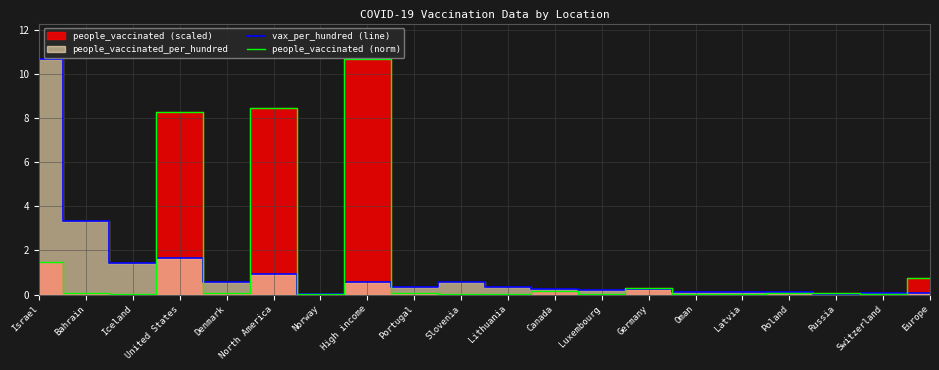

Reading left to right, extract all data points from this chart.

vax_per_hundred (line): 10.7	3.4	1.4	1.6	0.6	0.9	0.0	0.6	0.3	0.6	0.4	0.3	0.2	0.2	0.1	0.1	0.1	0.0	0.1	0.1
people_vaccinated (norm): 1.5	0.1	0.0	8.3	0.0	8.5	0.0	10.7	0.0	0.0	0.0	0.1	0.0	0.3	0.0	0.0	0.1	0.1	0.0	0.8